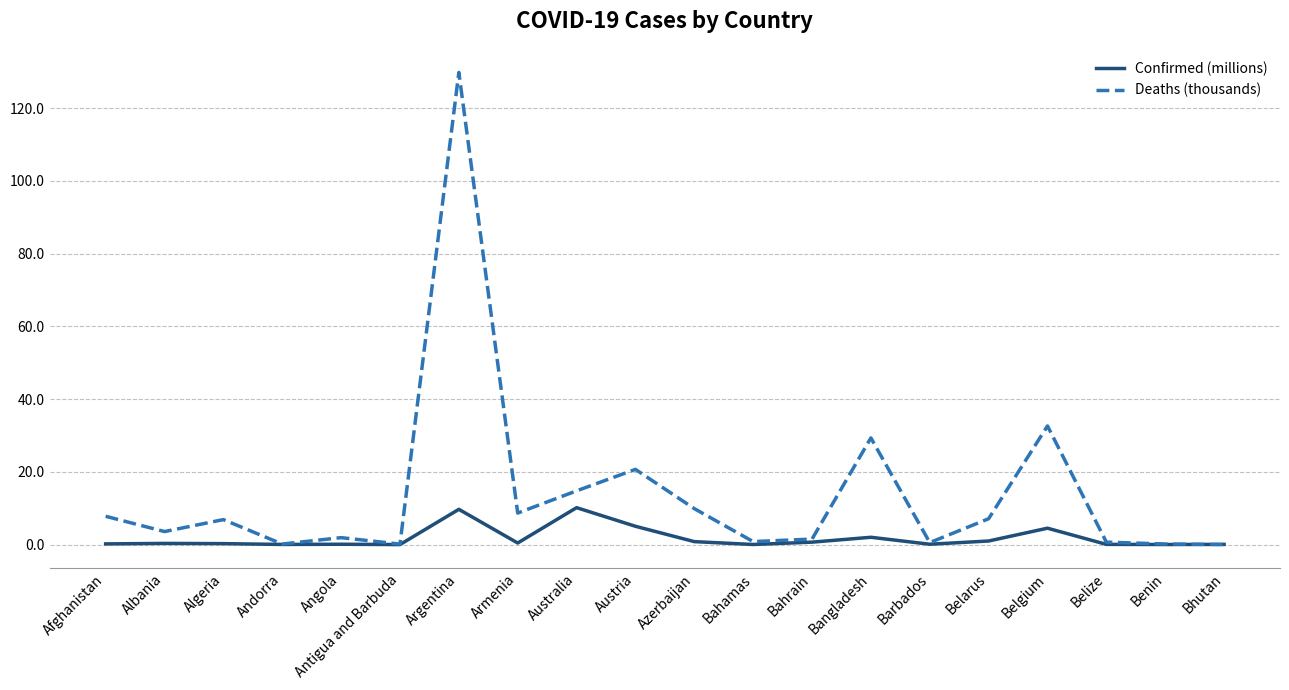

What is the difference between the second highest and second lowest values in the Confirmed (millions) series?

9.7